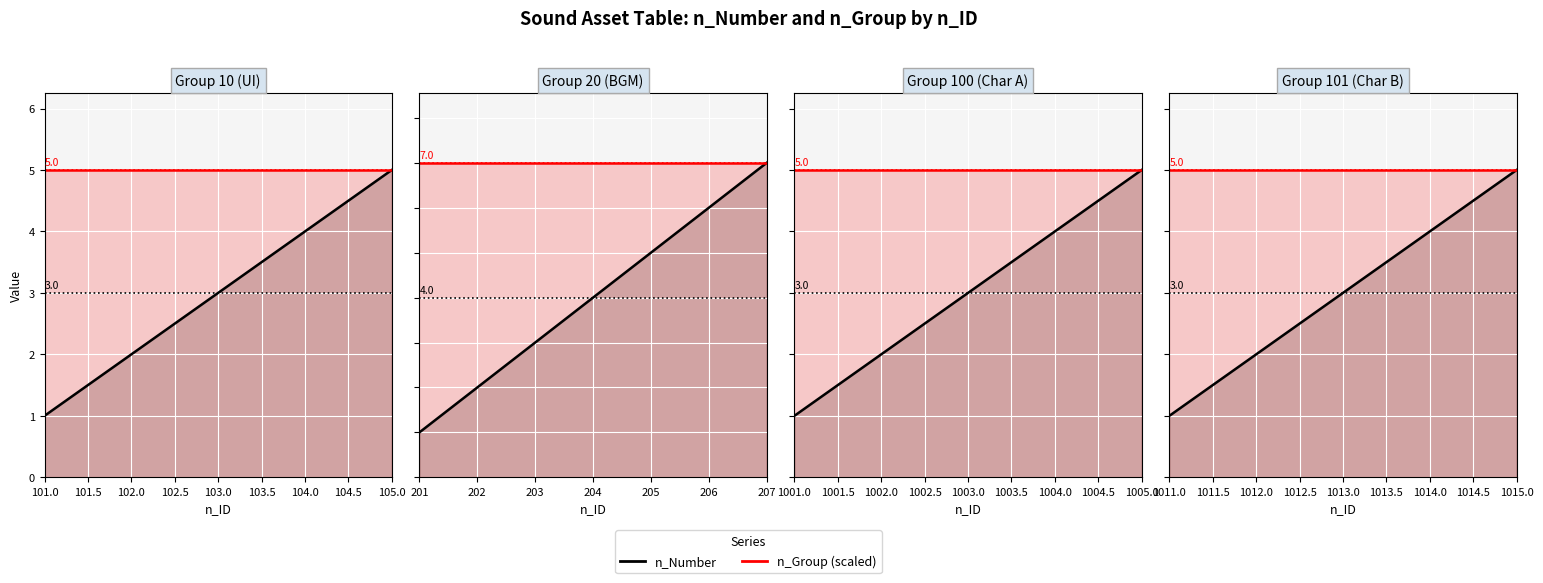

True or false: n_Number and n_Group (scaled) intersect in this chart.

False